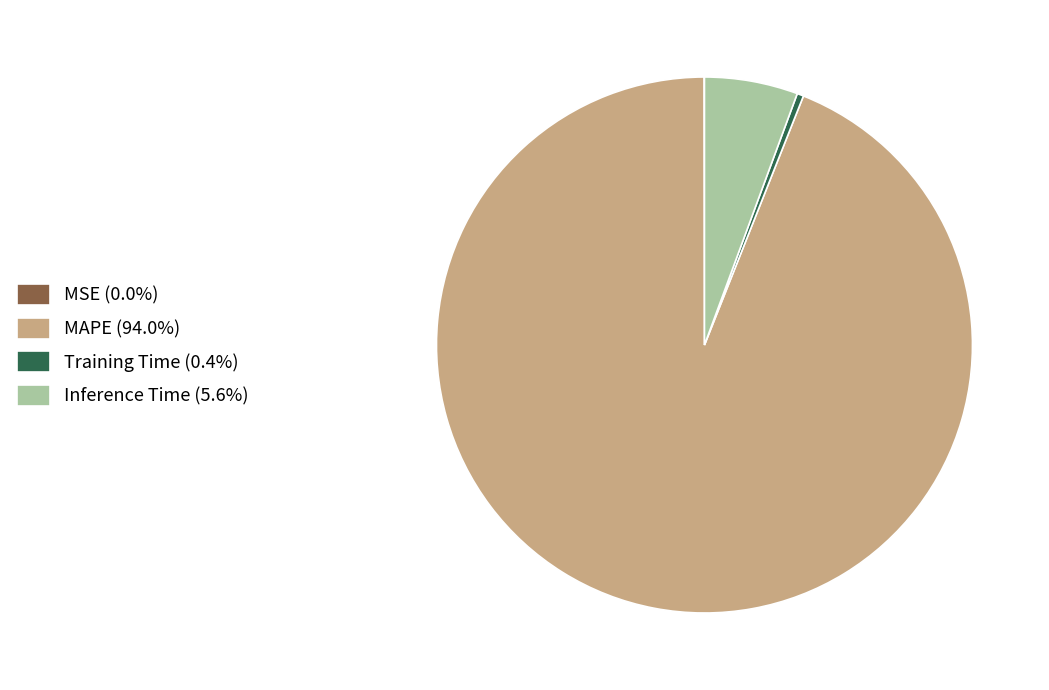

Is there a majority slice in this chart?

Yes